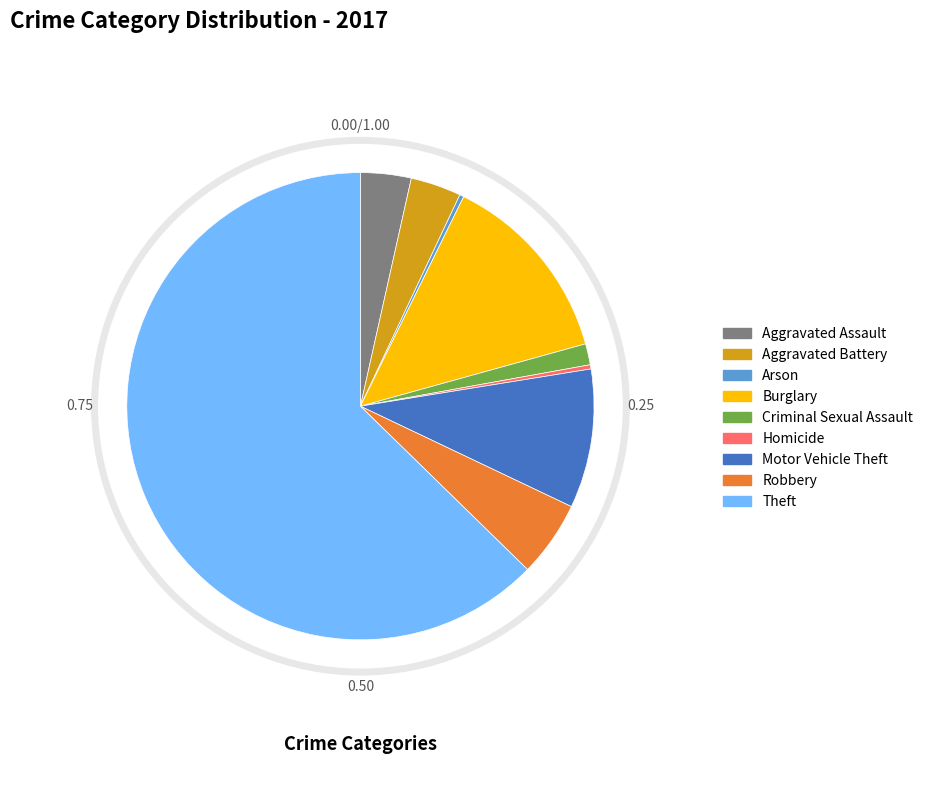

Rank the categories by value from highest to lowest.

Theft, Burglary, Motor Vehicle Theft, Robbery, Aggravated Assault, Aggravated Battery, Criminal Sexual Assault, Arson, Homicide